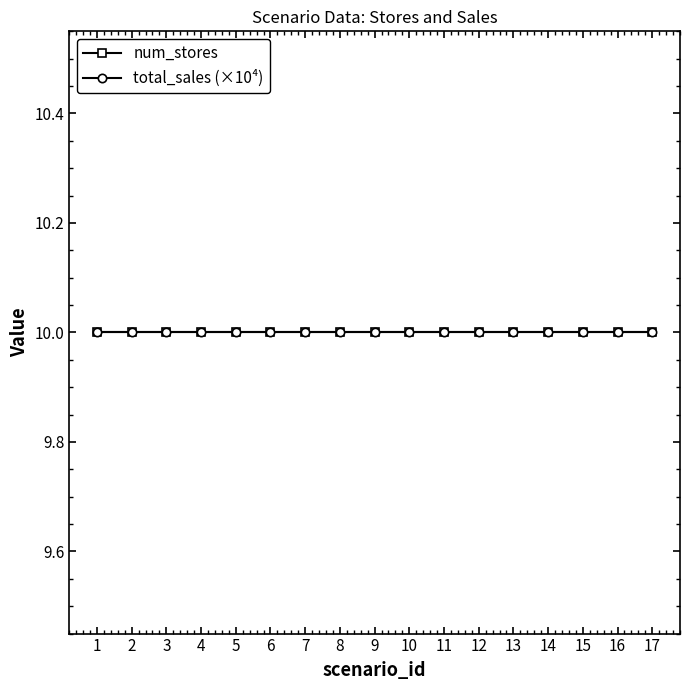

Is it true that num_stores equals 3 at 13?

False